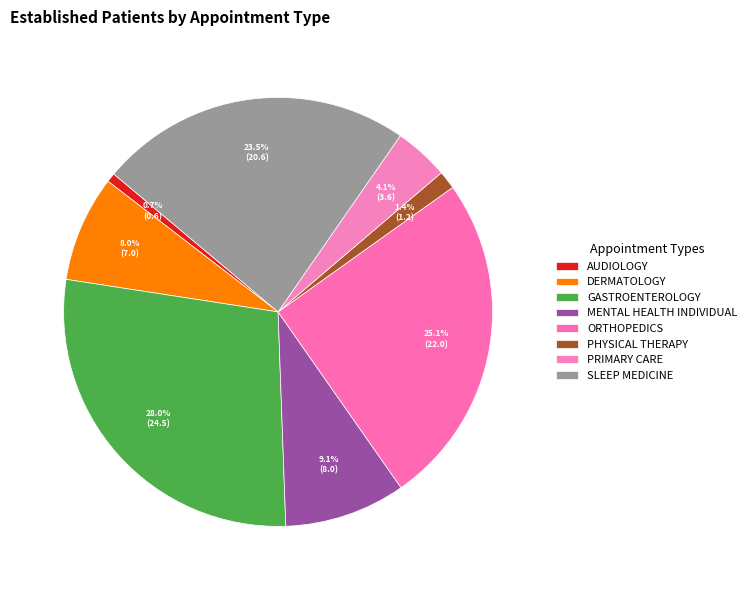

Approximately how many times larger is the value at SLEEP MEDICINE compared to MENTAL HEALTH INDIVIDUAL?

2.6